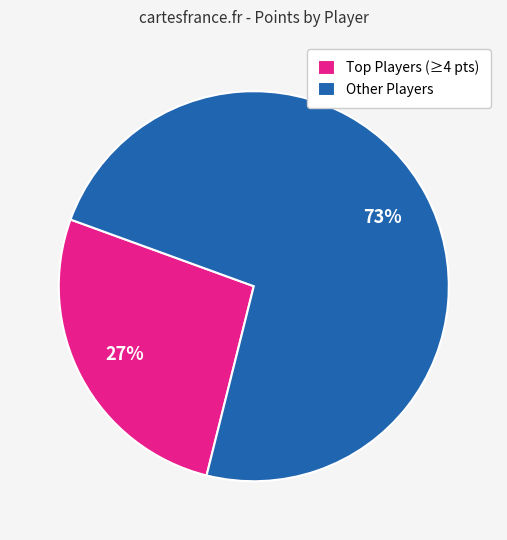

Is there a majority slice in this chart?

Yes